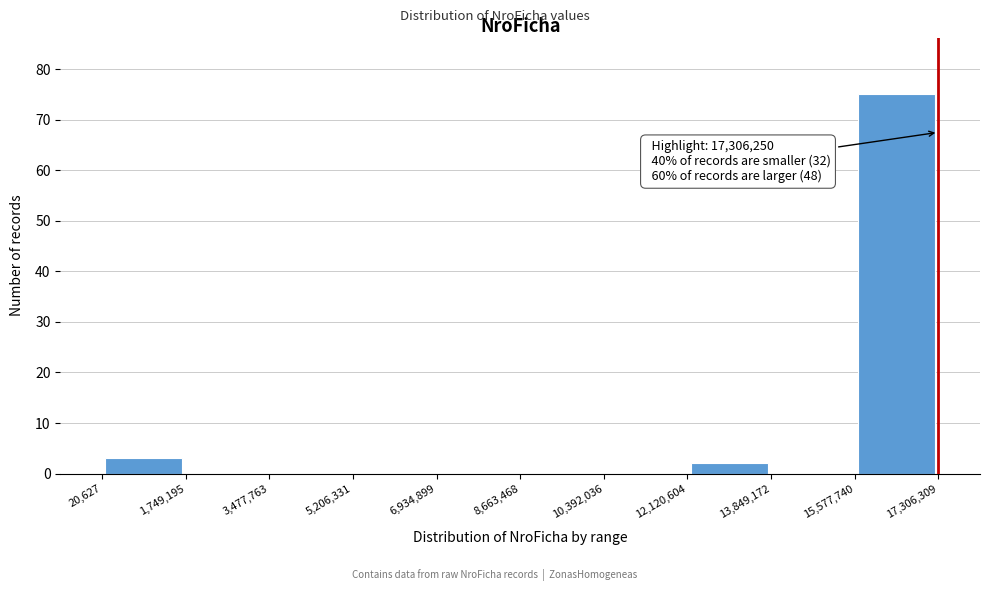

Over which range of the x-axis is the bar tallest?

15,577,740 to 17,306,309